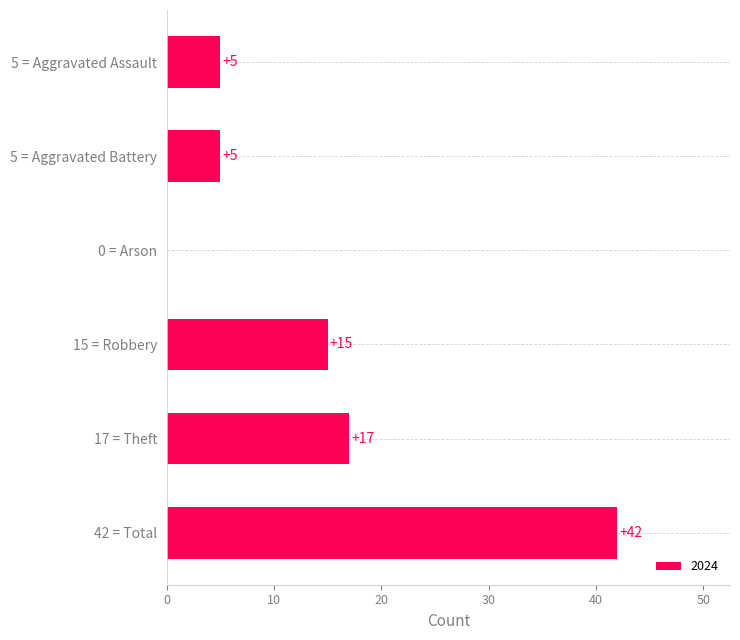

Is it true that the value at 42 = Total is 42?

True